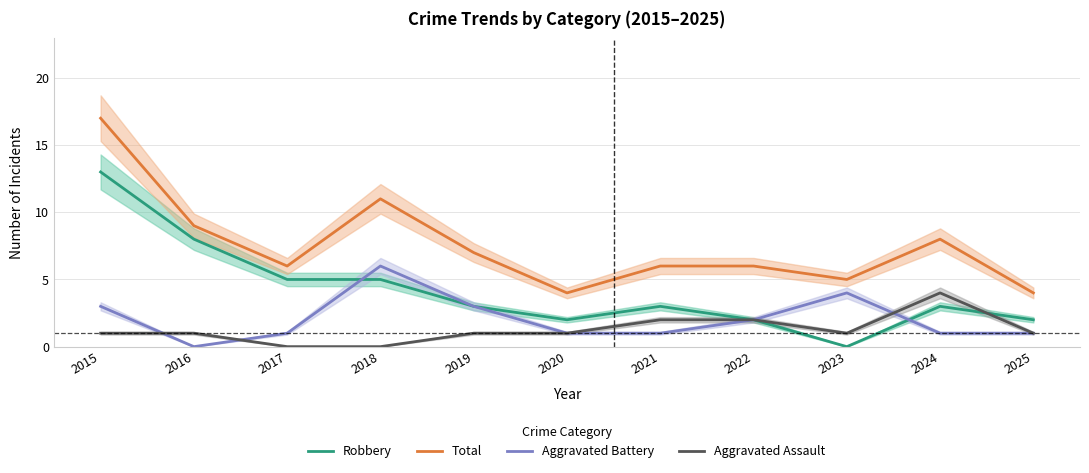

Which category has the highest value in the Total series?

2015